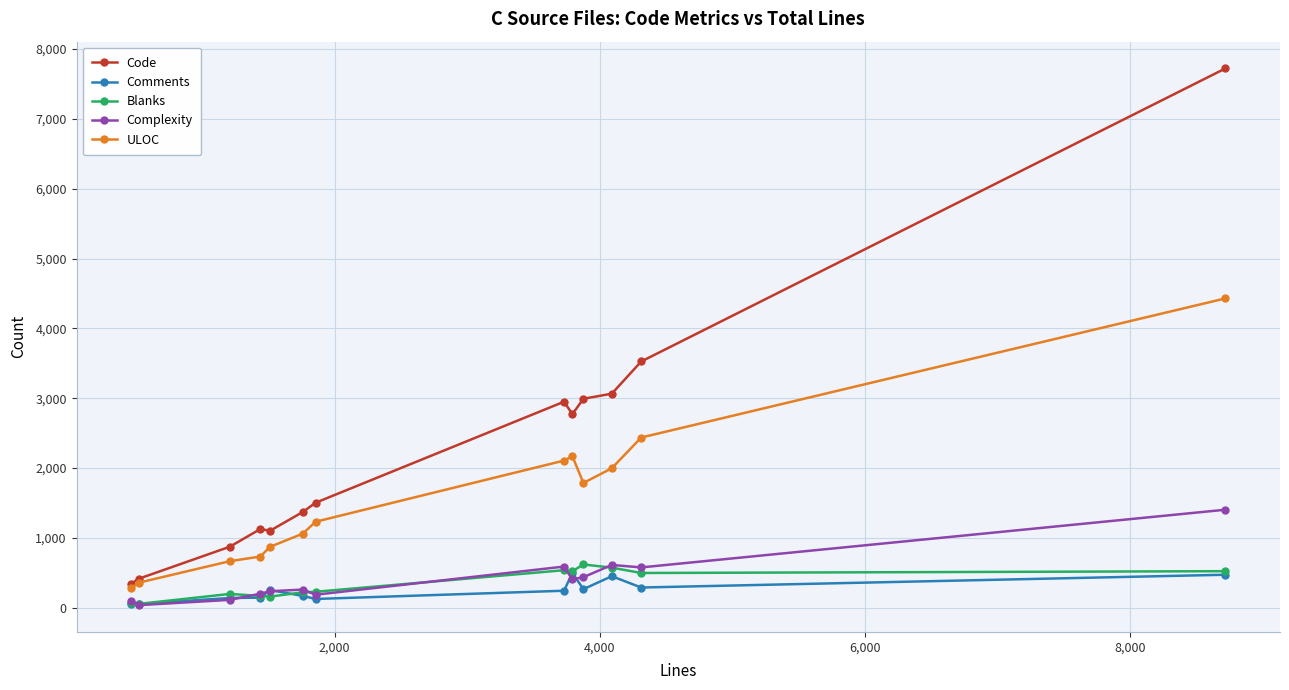

Does the chart display data point markers on the line(s)?

Yes